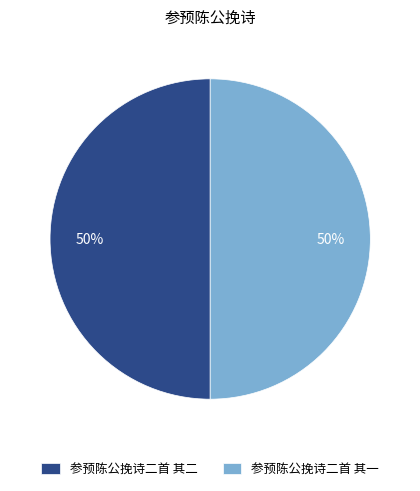

To the nearest percent, what is the average slice percentage?

50%